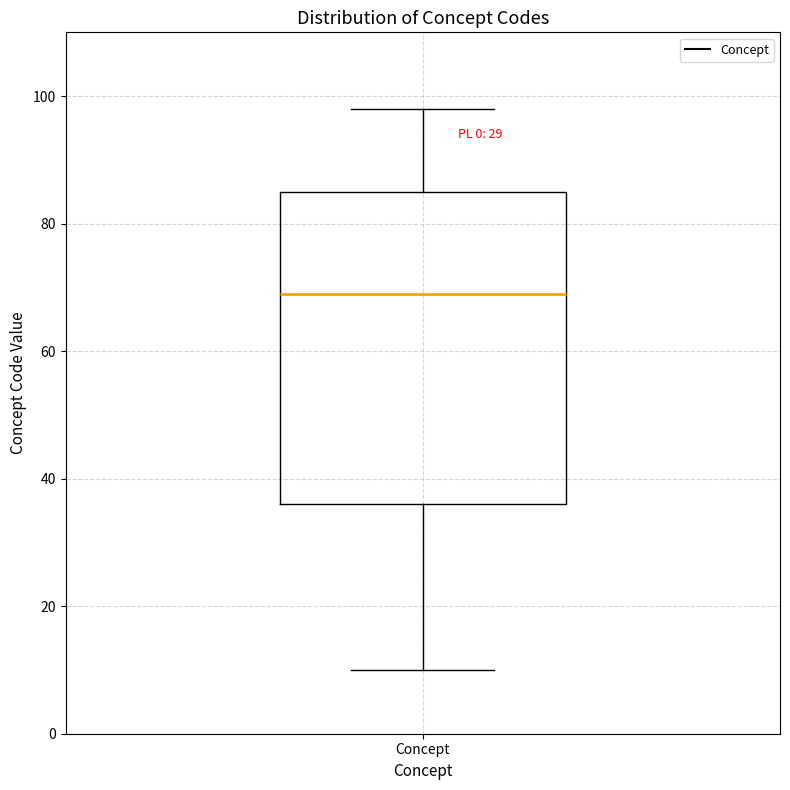

Where is the lower edge of the box for Concept on the y-axis? The values are not printed on the chart, so give them approximately, as read against the axis.

36